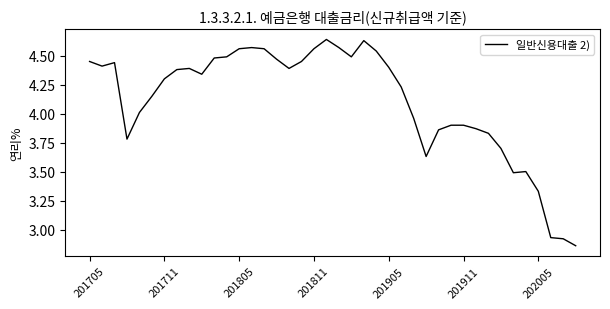

What is the difference between the maximum and minimum values?

1.8